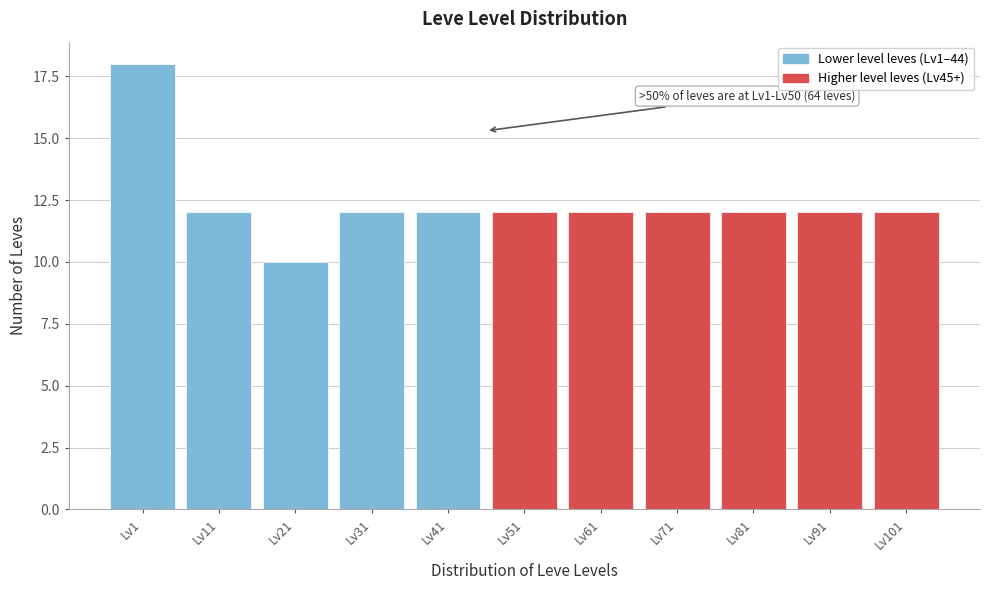

Reading right to left, extract all data points from this chart.

Lv101=12	Lv91=12	Lv81=12	Lv71=12	Lv61=12	Lv51=12	Lv41=12	Lv31=12	Lv21=10	Lv11=12	Lv1=18